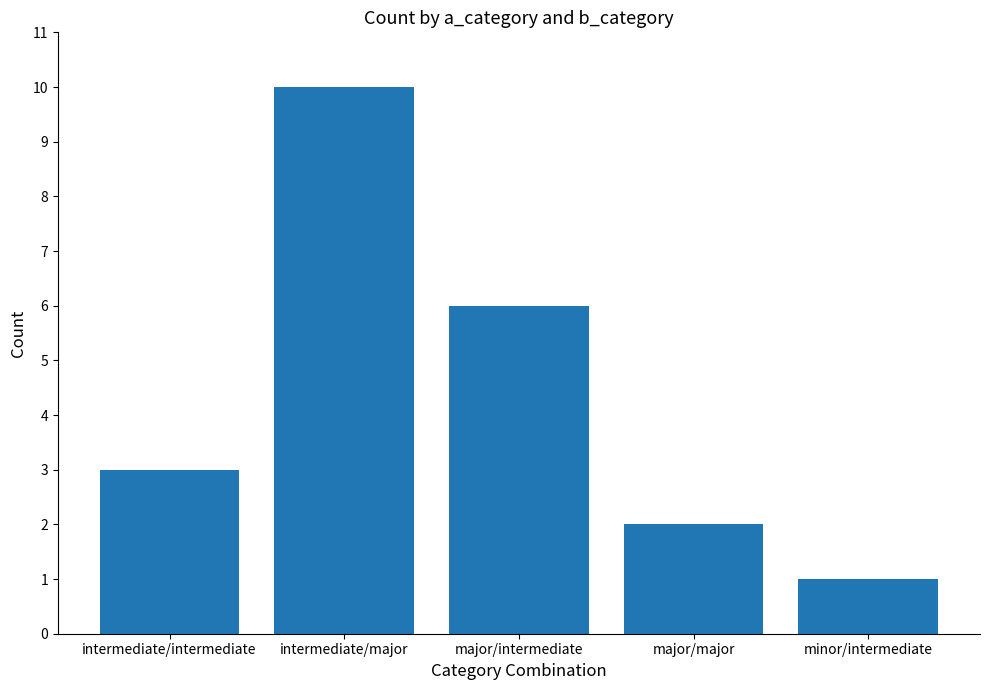

Which has a higher value, intermediate/intermediate or major/major?

intermediate/intermediate